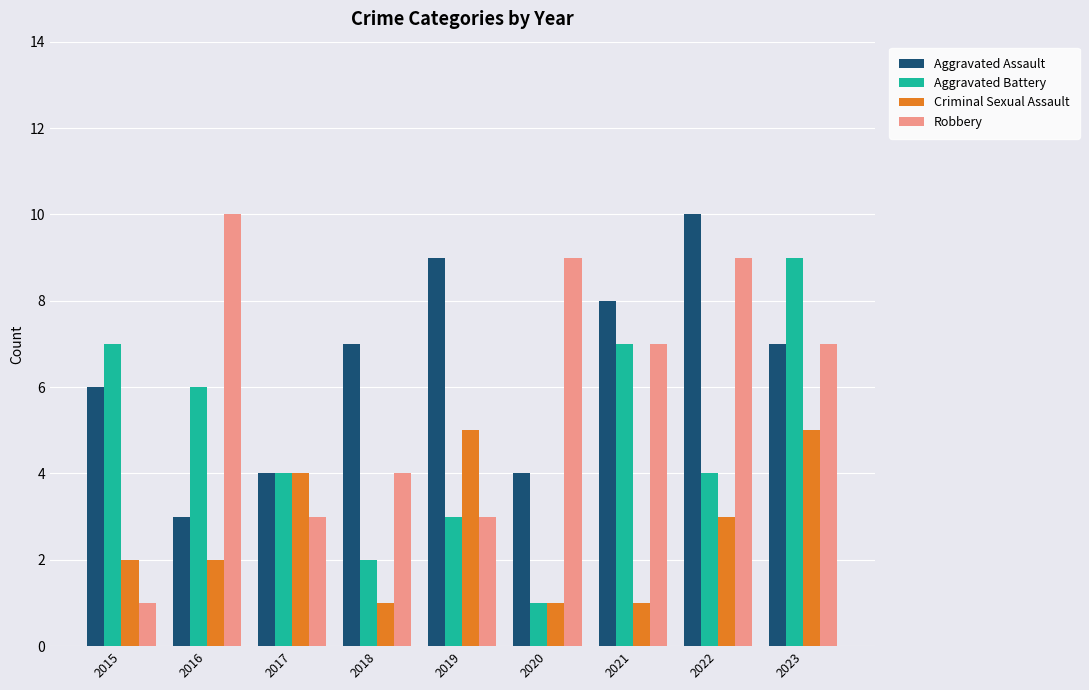

What is the spread (max minus min) of values at 2021?

7